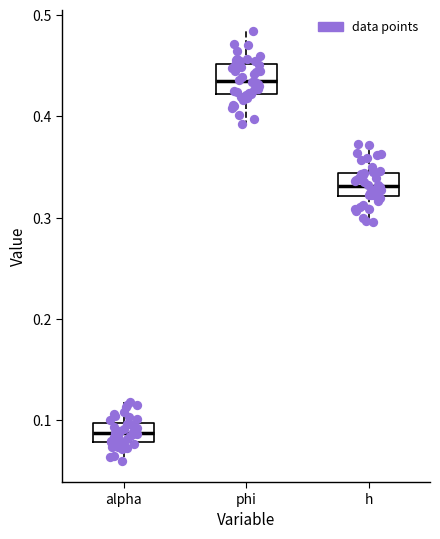

Reading left to right, read every box against the y-axis: the position of its median line, the range the box covers, and the ends of its whiskers. The values are not printed on the chart, so give them approximately, as read against the axis.

alpha: median 0.09, box 0.08 to 0.10, whiskers 0.06 to 0.12
phi: median 0.43, box 0.42 to 0.45, whiskers 0.39 to 0.48
h: median 0.33, box 0.32 to 0.34, whiskers 0.30 to 0.37